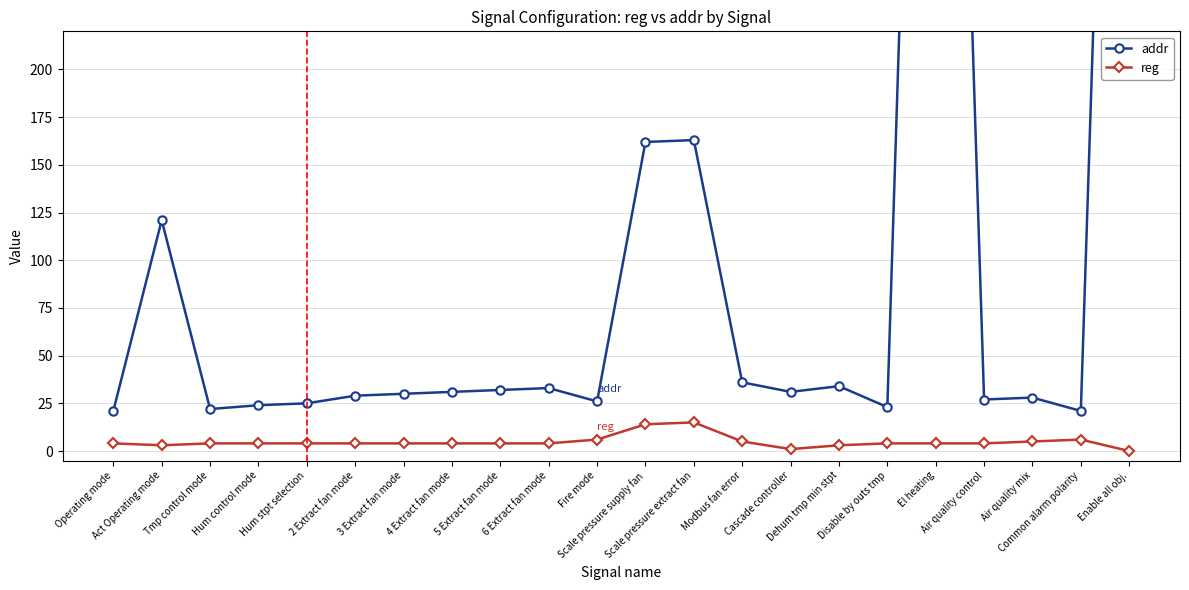

True or false: reg and addr cross at least once.

False